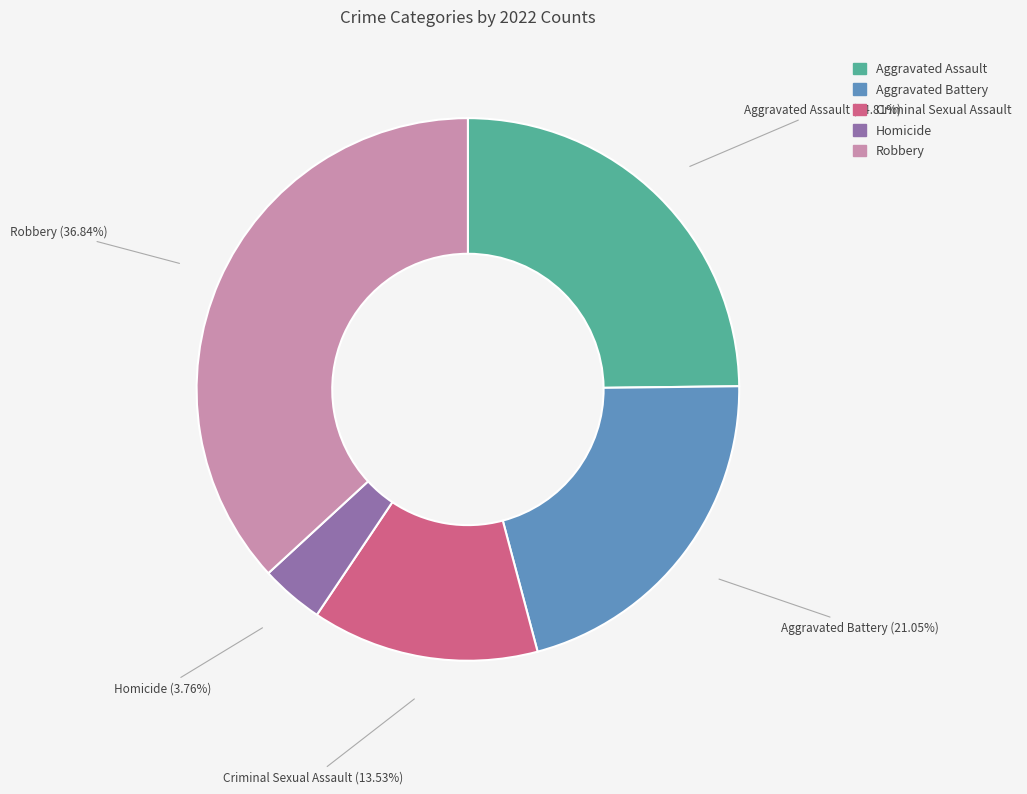

What is the largest slice in the pie chart?

Robbery